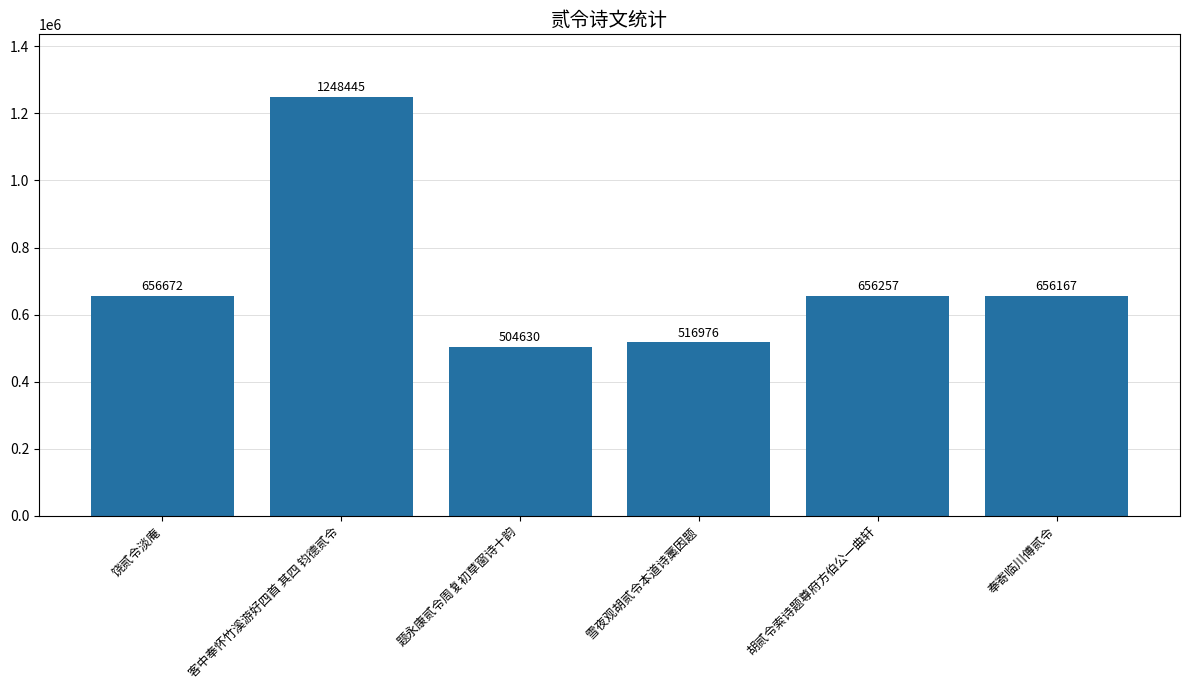

What is the difference between the values at 客中奉怀竹溪游好四首 其四 钧德贰令 and 奉寄临川傅贰令?

592278